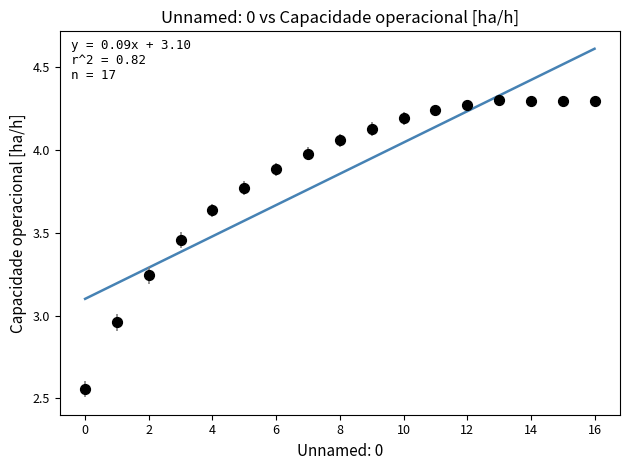

What is the range of Y values (max minus min)?

1.7